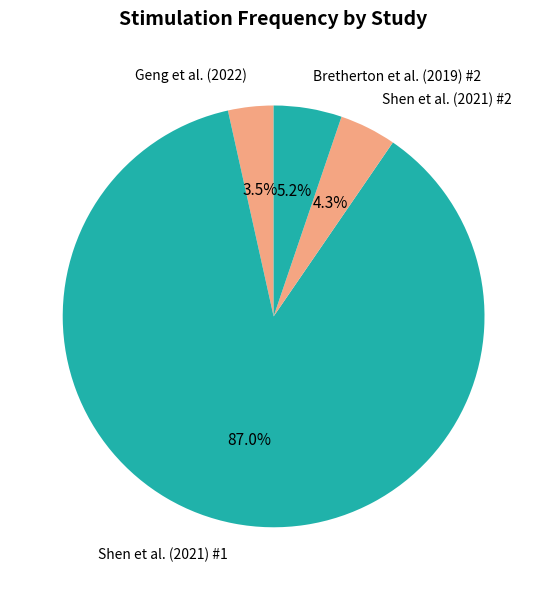

To the nearest percent, what percentage of the pie is Shen et al. (2021) #2?

4%